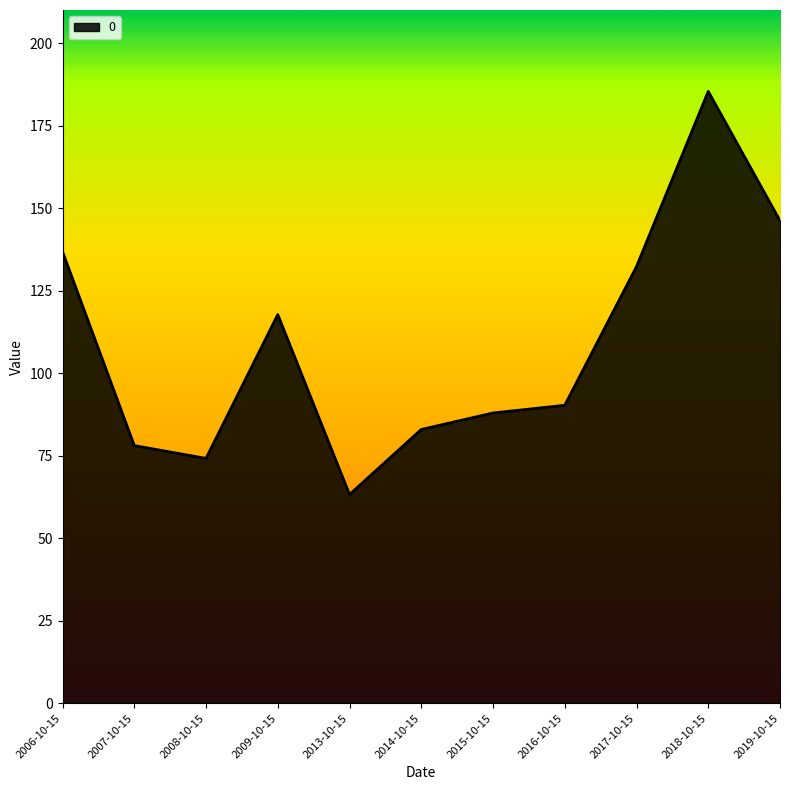

Where is the data nearest to the value 124?

2009-10-15